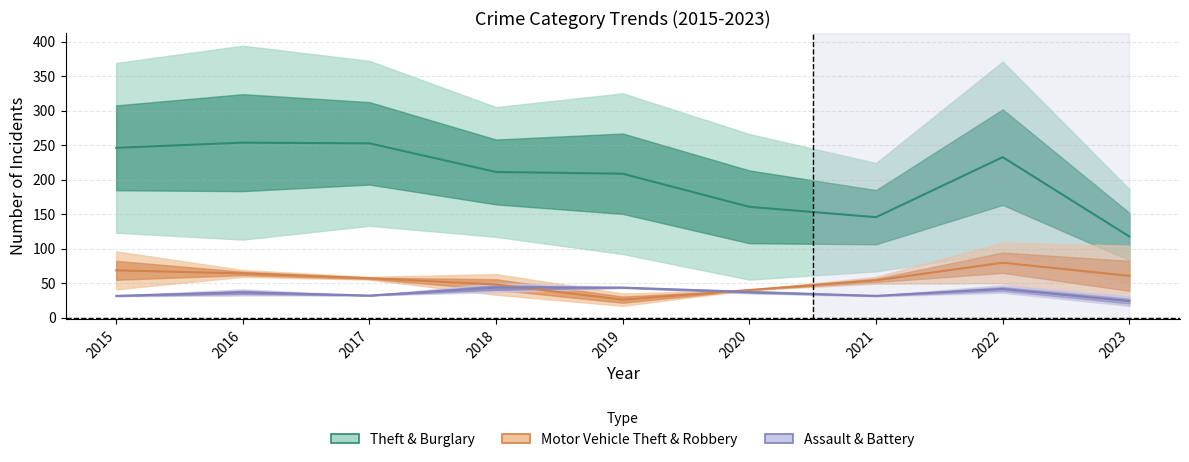

What is the sum of the Theft & Burglary values at 2023 and 2015?

363.5